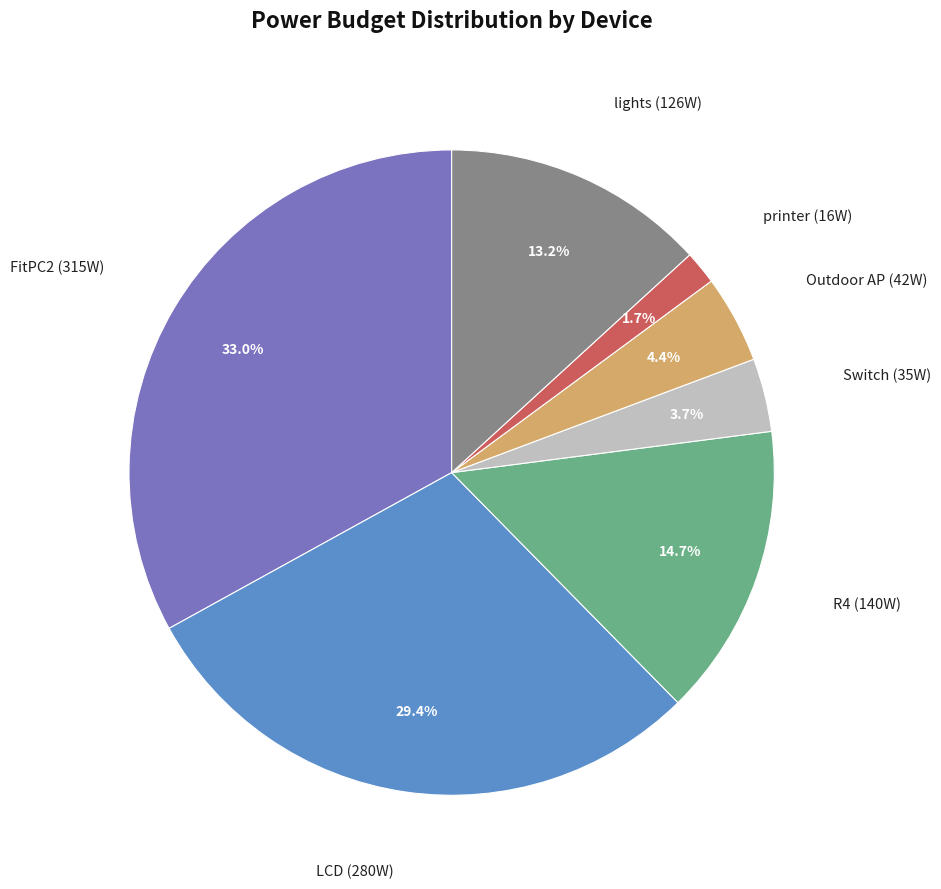

Is there a majority slice in this chart?

No